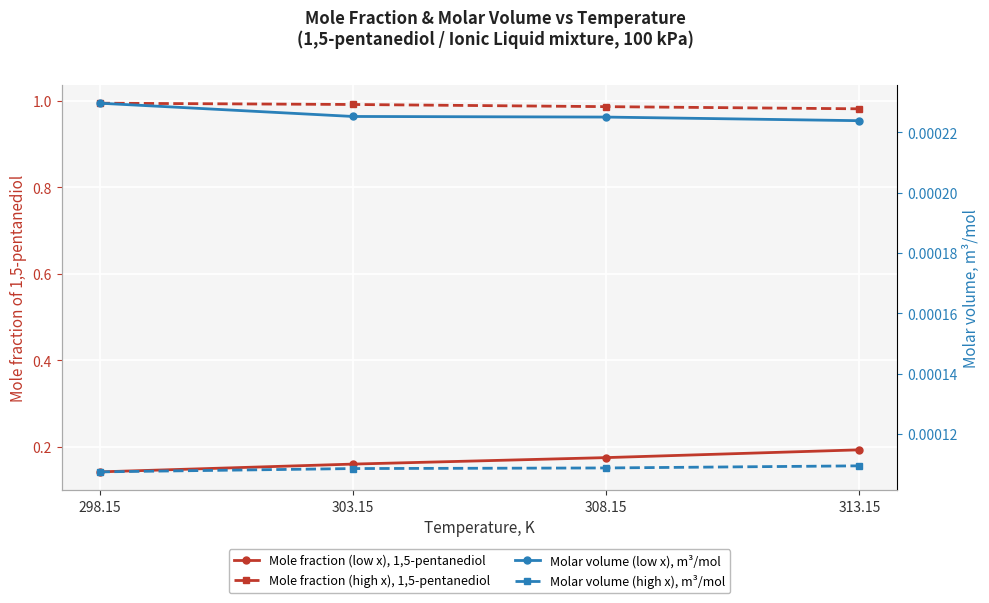

Count the Molar volume (high x), m³/mol values in the range 0 to 1.

4